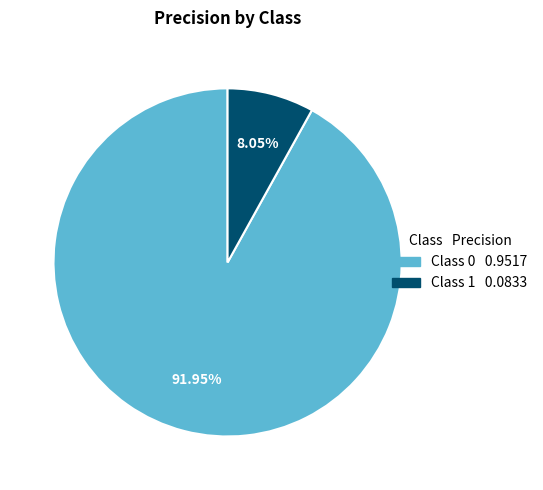

Does any single category account for the majority?

Yes